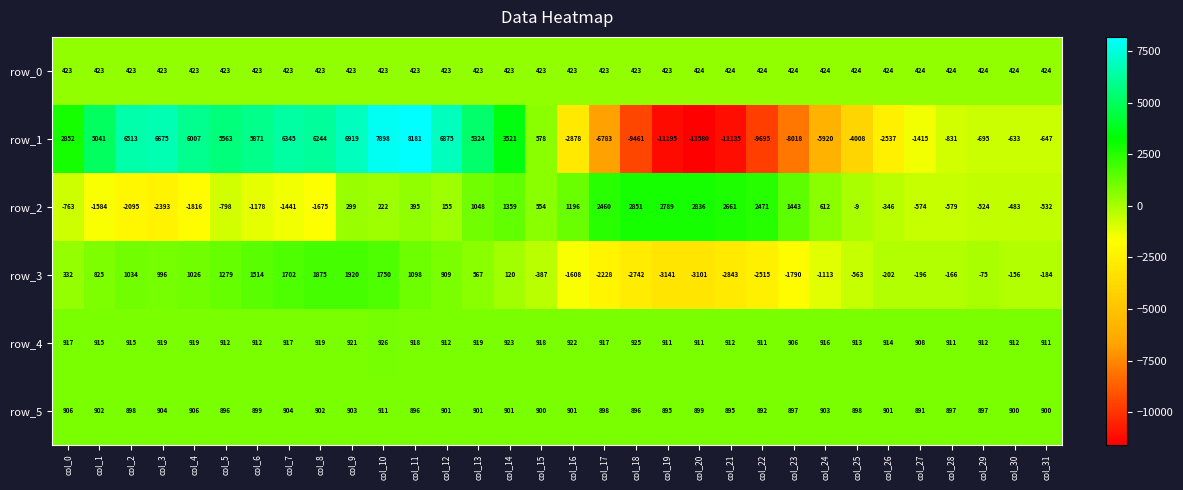

At which category is the sum across all series the highest?

col_10